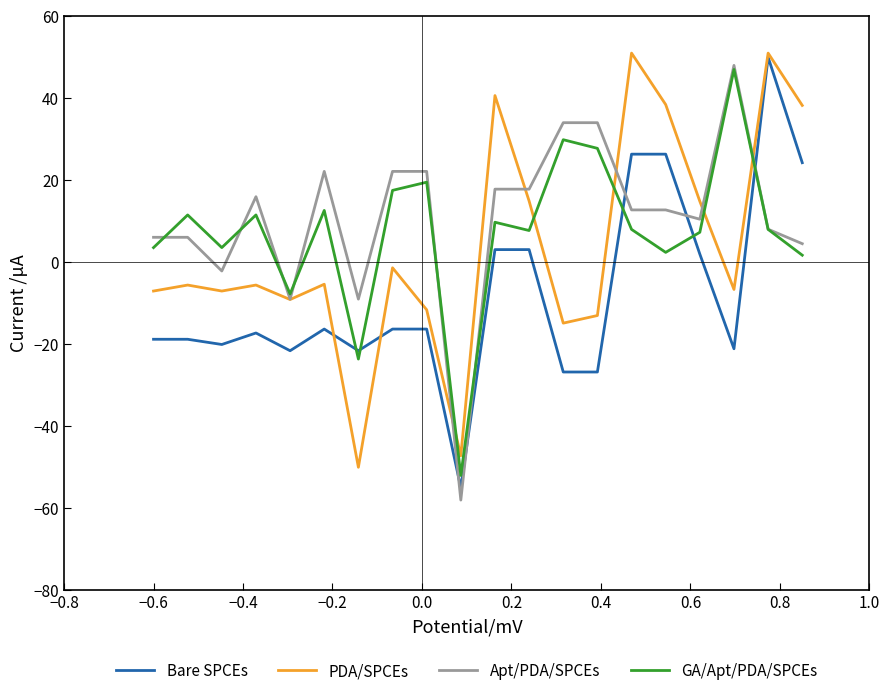

What is the difference between the maximum and minimum values in the PDA/SPCEs series?

101.0